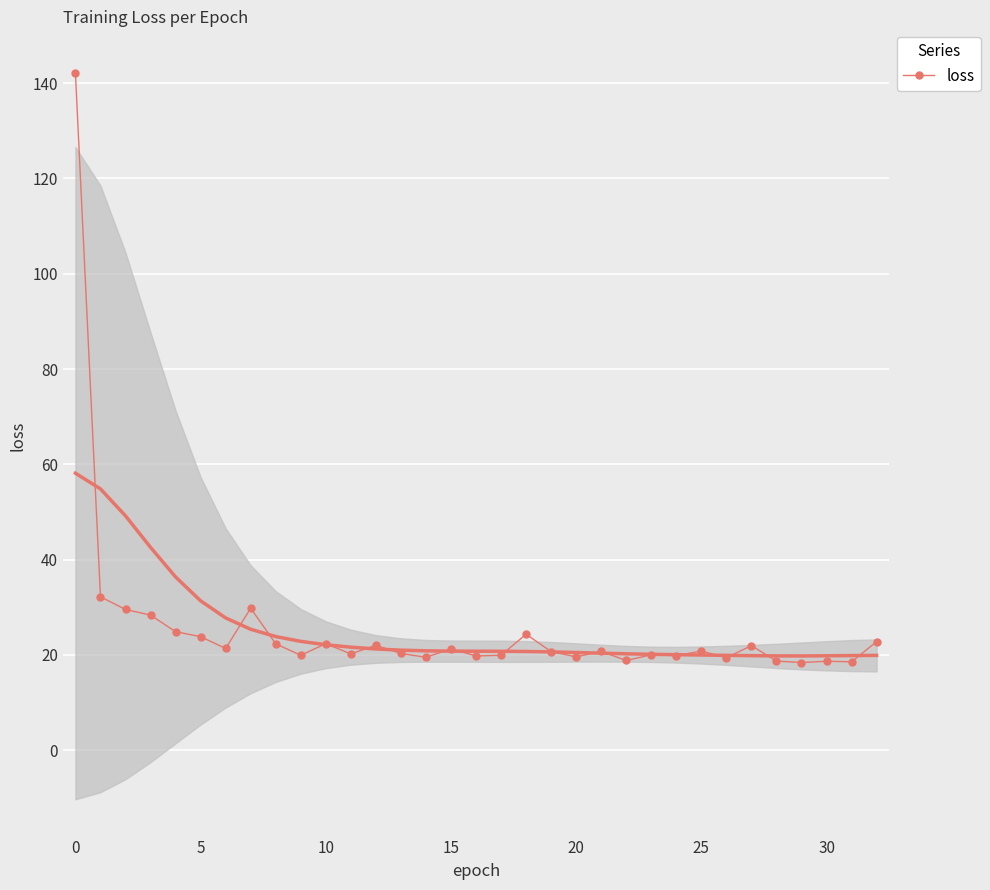

What is the sum of all values?

843.1